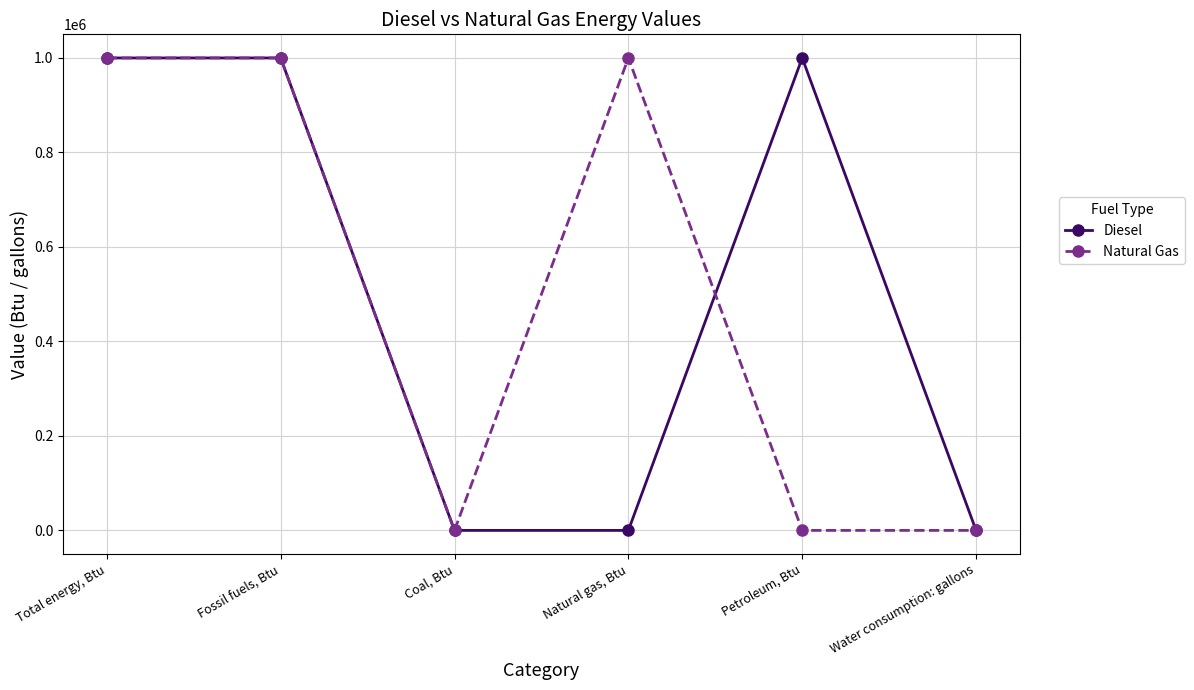

Count the number of data series in this chart.

2